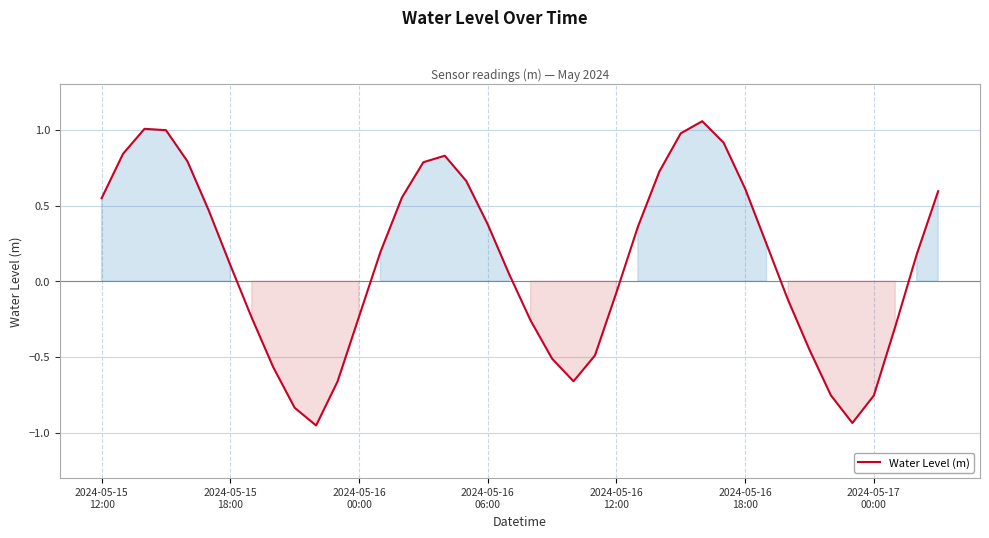

What is the difference between the maximum and minimum values?

2.0